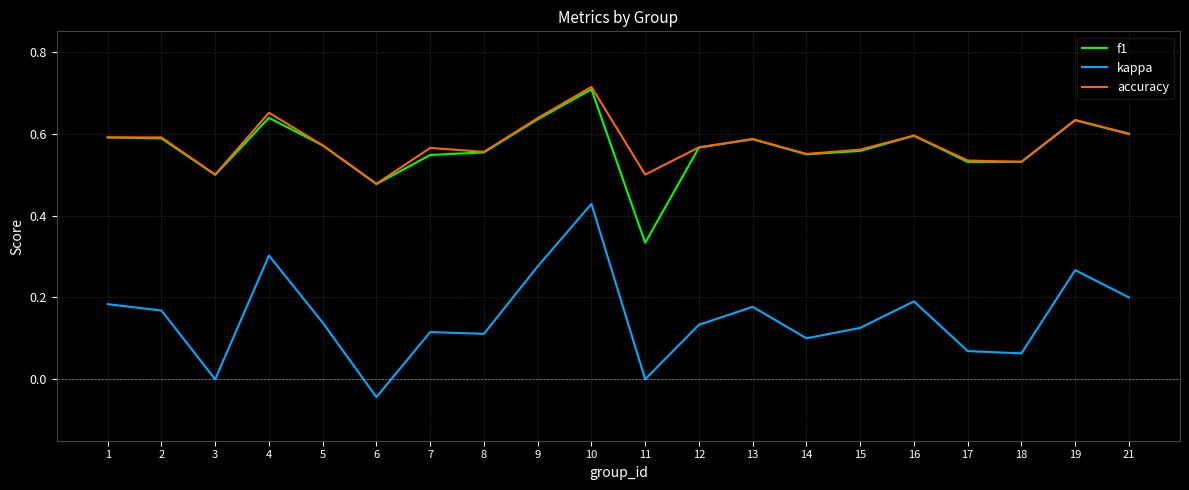

Which series has the widest spread of values?

kappa